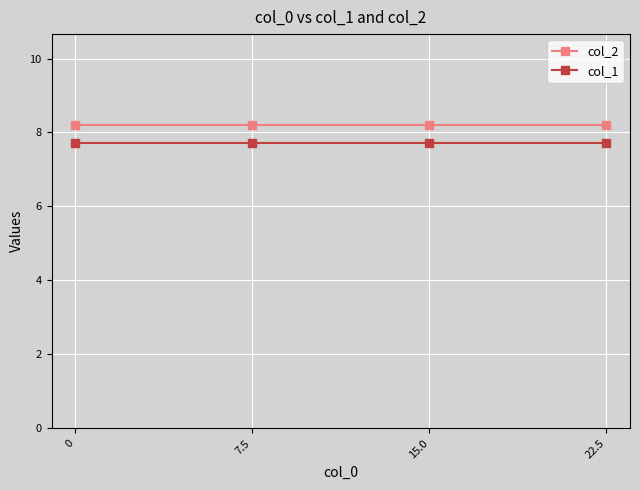

What value does the col_1 series have at 15.0?

7.7